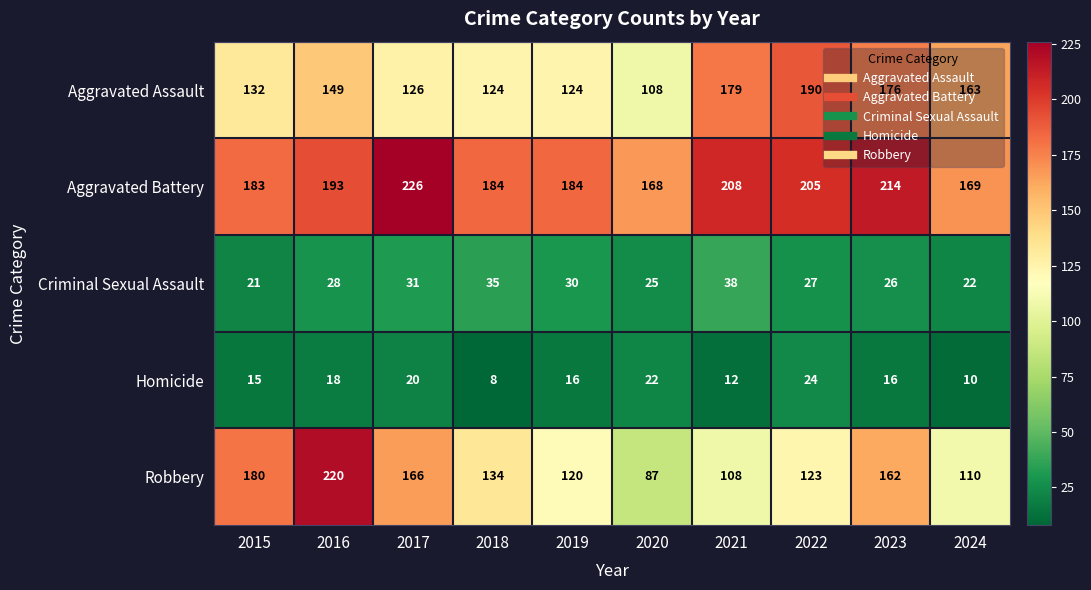

Which series has the largest total across all categories?

Aggravated Battery